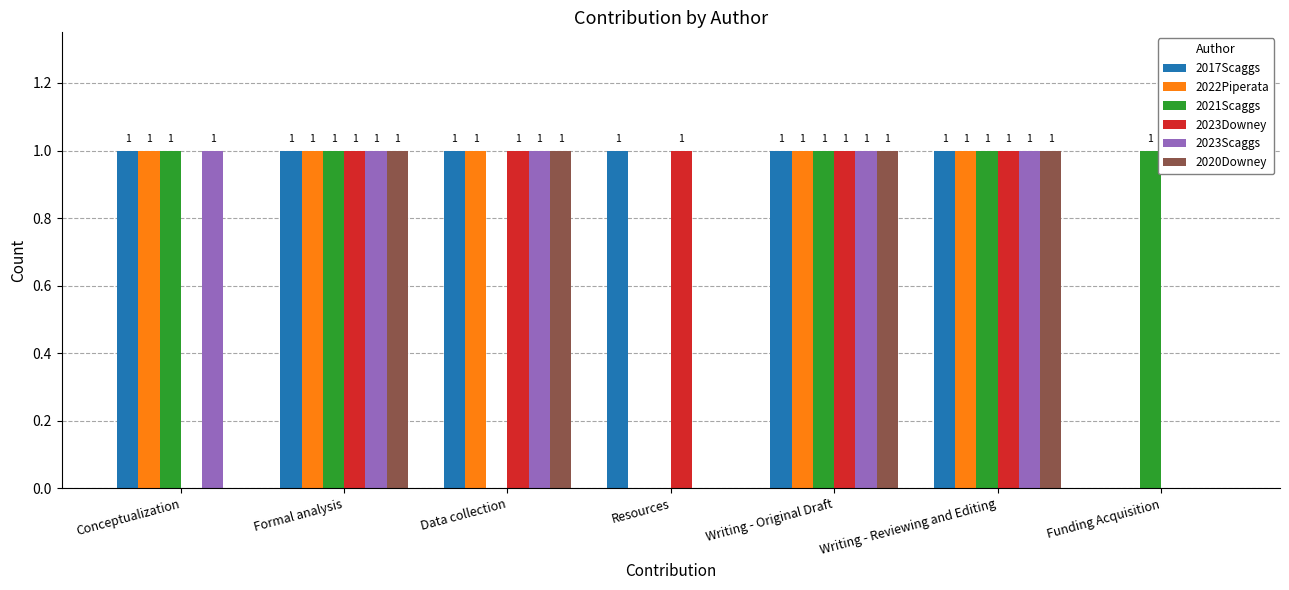

How many groups of bars are there?

7